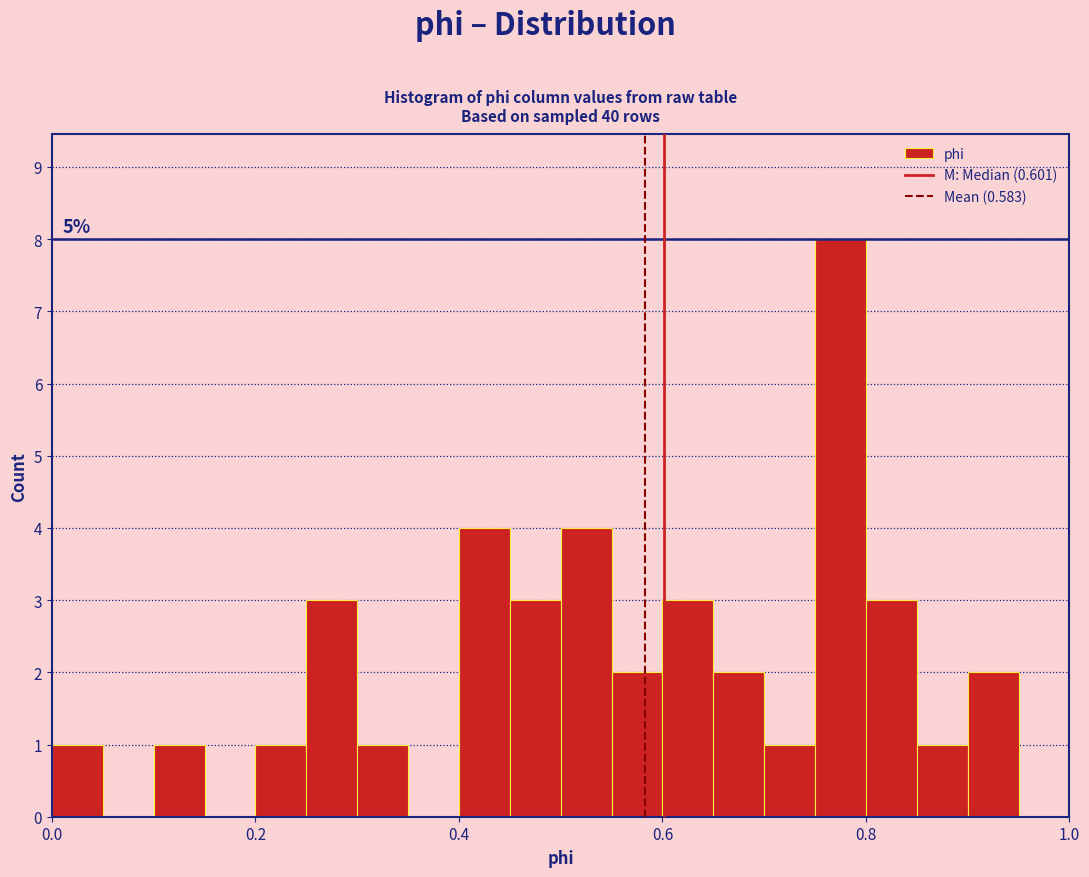

Read against the x-axis, roughly where is the centre of the tallest bar?

0.78